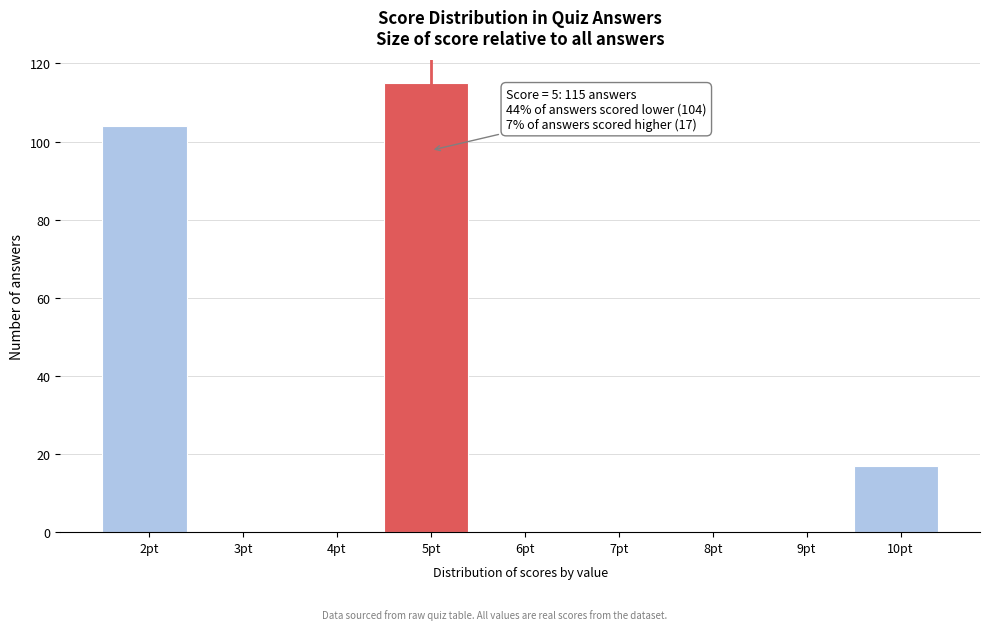

Reading left to right, transcribe all the data shown in this chart.

2pt=104	3pt=0	4pt=0	5pt=115	6pt=0	7pt=0	8pt=0	9pt=0	10pt=17